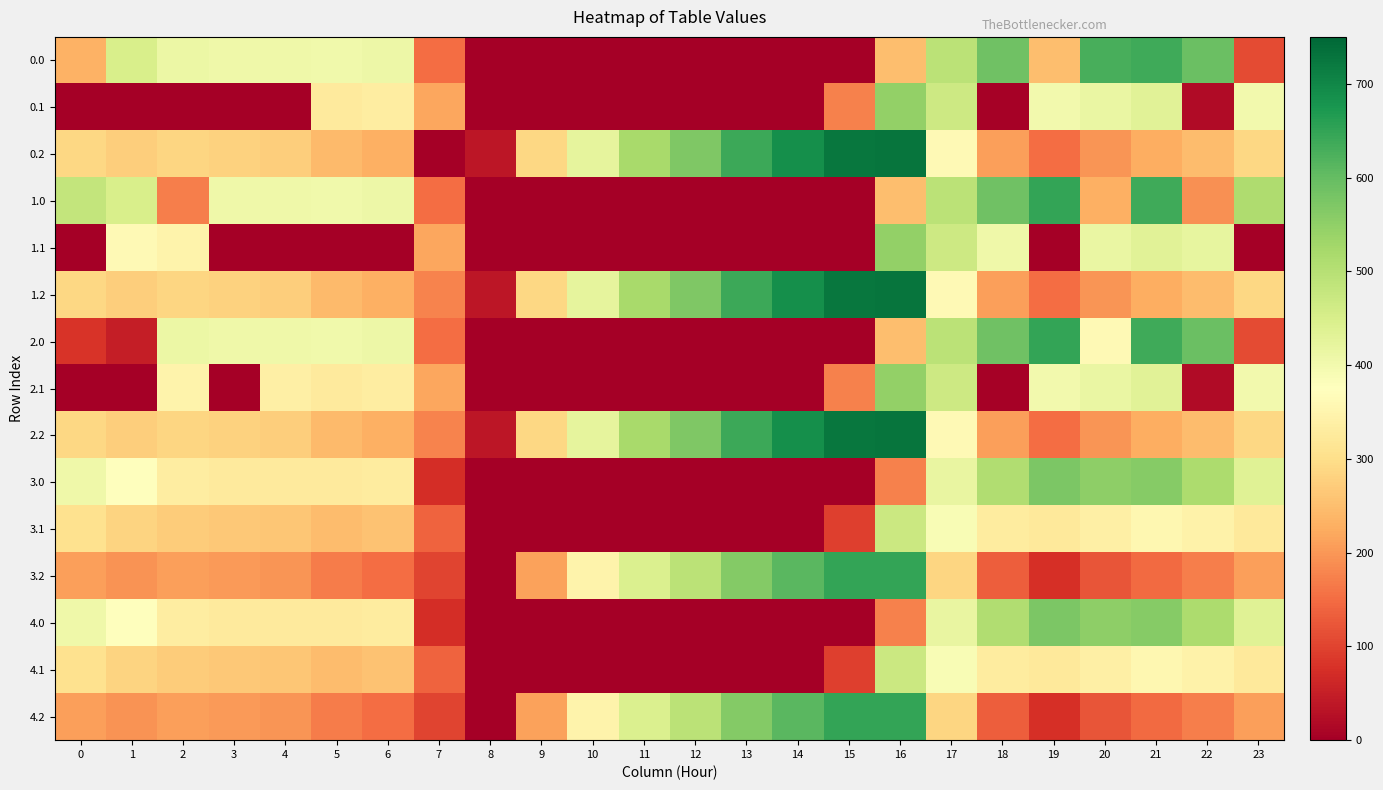

Reading right to left, what are all the values shown in this chart?

0.0: 23=111.3	22=592.3	21=638.4	20=629.9	19=249.2	18=586.7	17=494.8	16=250.9	15=0.0	14=0.0	13=0.0	12=0.0	11=0.0	10=0.0	9=0.0	8=0.0	7=150.1	6=408.0	5=403.8	4=404.9	3=404.4	2=410.3	1=449.5	0=232.2
0.1: 23=399.4	22=19.9	21=432.4	20=414.5	19=400.2	18=5.4	17=466.6	16=547.3	15=173.1	14=0.0	13=0.0	12=0.0	11=0.0	10=0.0	9=0.0	8=0.0	7=217.1	6=332.2	5=325.7	4=0.0	3=0.0	2=0.0	1=0.0	0=0.0
0.2: 23=287.5	22=247.4	21=226.4	20=199.2	19=151.0	18=210.0	17=362.4	16=726.6	15=725.8	14=687.4	13=640.4	12=571.2	11=520.6	10=423.5	9=288.5	8=35.3	7=0.0	6=228.8	5=245.0	4=274.4	3=281.0	2=285.5	1=272.7	0=287.1
1.0: 23=511.3	22=192.3	21=638.4	20=229.9	19=649.2	18=586.7	17=494.8	16=250.9	15=0.0	14=0.0	13=0.0	12=0.0	11=0.0	10=0.0	9=0.0	8=0.0	7=150.1	6=408.0	5=403.8	4=404.9	3=404.4	2=171.9	1=449.5	0=482.0
1.1: 23=0.0	22=419.9	21=432.4	20=414.5	19=0.2	18=405.4	17=466.6	16=547.3	15=0.0	14=0.0	13=0.0	12=0.0	11=0.0	10=0.0	9=0.0	8=0.0	7=217.1	6=0.0	5=0.0	4=0.0	3=0.0	2=347.9	1=361.1	0=0.0
1.2: 23=287.5	22=247.4	21=226.4	20=199.2	19=151.0	18=210.0	17=362.4	16=726.6	15=725.8	14=687.4	13=640.4	12=571.2	11=520.6	10=423.5	9=288.5	8=35.3	7=176.6	6=228.8	5=245.0	4=274.4	3=281.0	2=285.5	1=272.7	0=287.1
2.0: 23=111.3	22=592.3	21=638.4	20=360.5	19=649.2	18=586.7	17=494.8	16=250.9	15=0.0	14=0.0	13=0.0	12=0.0	11=0.0	10=0.0	9=0.0	8=0.0	7=150.1	6=408.0	5=403.8	4=404.9	3=404.4	2=410.3	1=49.5	0=82.0
2.1: 23=399.4	22=19.9	21=432.4	20=414.5	19=400.2	18=5.4	17=466.6	16=547.3	15=173.1	14=0.0	13=0.0	12=0.0	11=0.0	10=0.0	9=0.0	8=0.0	7=217.1	6=332.2	5=325.7	4=339.6	3=0.0	2=347.9	1=0.0	0=0.0
2.2: 23=287.5	22=247.4	21=226.4	20=199.2	19=151.0	18=210.0	17=362.4	16=726.6	15=725.8	14=687.4	13=640.4	12=571.2	11=520.6	10=423.5	9=288.5	8=35.3	7=176.6	6=228.8	5=245.0	4=274.4	3=281.0	2=285.5	1=272.7	0=287.1
3.0: 23=434.3	22=515.3	21=561.4	20=552.9	19=572.2	18=509.7	17=417.8	16=173.9	15=0.0	14=0.0	13=0.0	12=0.0	11=0.0	10=0.0	9=0.0	8=0.0	7=73.1	6=331.0	5=326.8	4=327.9	3=327.4	2=333.3	1=372.5	0=405.0
3.1: 23=322.4	22=342.9	21=355.4	20=337.5	19=323.2	18=328.4	17=389.6	16=470.3	15=96.1	14=0.0	13=0.0	12=0.0	11=0.0	10=0.0	9=0.0	8=0.0	7=140.1	6=255.2	5=248.7	4=262.6	3=265.7	2=270.9	1=284.1	0=307.6
3.2: 23=210.5	22=170.4	21=149.4	20=122.2	19=74.0	18=133.0	17=285.4	16=649.6	15=648.8	14=610.4	13=563.4	12=494.2	11=443.6	10=346.5	9=211.5	8=0.0	7=99.6	6=151.8	5=168.0	4=197.4	3=204.0	2=208.5	1=195.7	0=210.1
4.0: 23=434.3	22=515.3	21=561.4	20=552.9	19=572.2	18=509.7	17=417.8	16=173.9	15=0.0	14=0.0	13=0.0	12=0.0	11=0.0	10=0.0	9=0.0	8=0.0	7=73.1	6=331.0	5=326.8	4=327.9	3=327.4	2=333.3	1=372.5	0=405.0
4.1: 23=322.4	22=342.9	21=355.4	20=337.5	19=323.2	18=328.4	17=389.6	16=470.3	15=96.1	14=0.0	13=0.0	12=0.0	11=0.0	10=0.0	9=0.0	8=0.0	7=140.1	6=255.2	5=248.7	4=262.6	3=265.7	2=270.9	1=284.1	0=307.6
4.2: 23=210.5	22=170.4	21=149.4	20=122.2	19=74.0	18=133.0	17=285.4	16=649.6	15=648.8	14=610.4	13=563.4	12=494.2	11=443.6	10=346.5	9=211.5	8=0.0	7=99.6	6=151.8	5=168.0	4=197.4	3=204.0	2=208.5	1=195.7	0=210.1